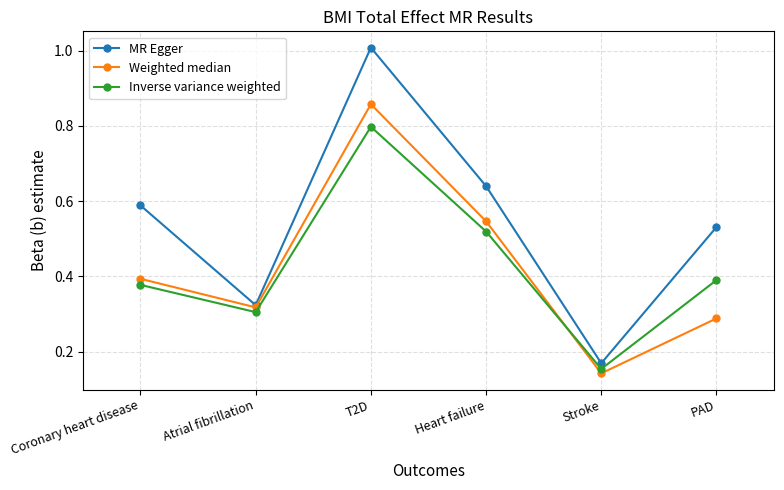

What is the sum of the Weighted median values at T2D and Heart failure?

1.4